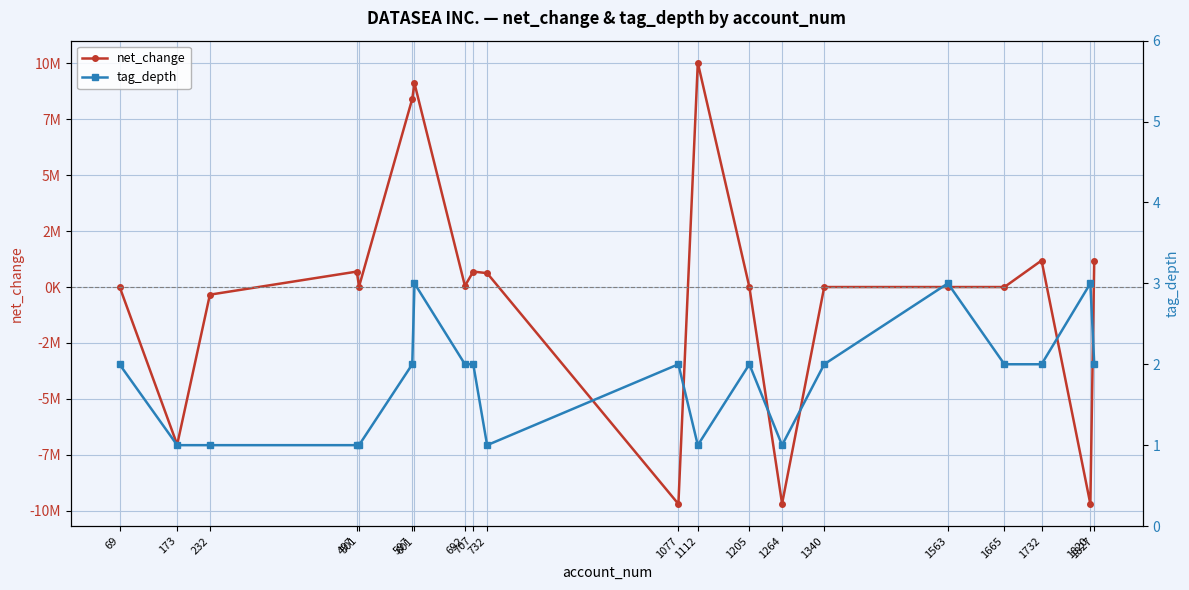

How many values in net_change are above zero?

11